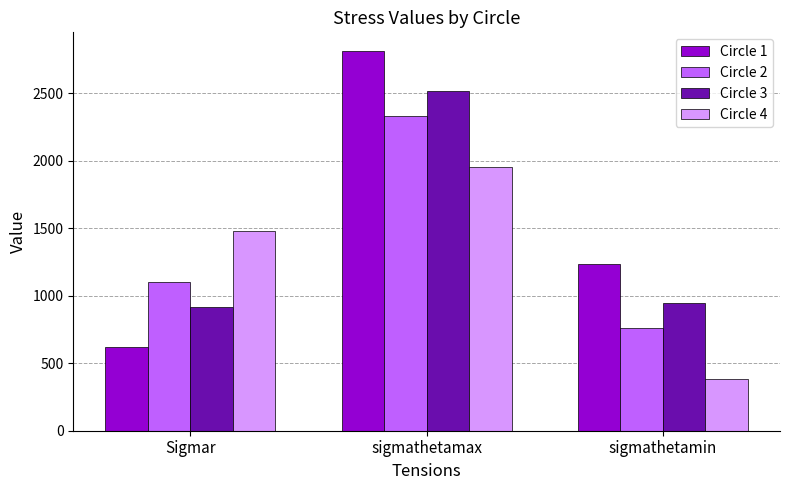

List the series in order of their overall mean, highest first.

Circle 1, Circle 3, Circle 2, Circle 4